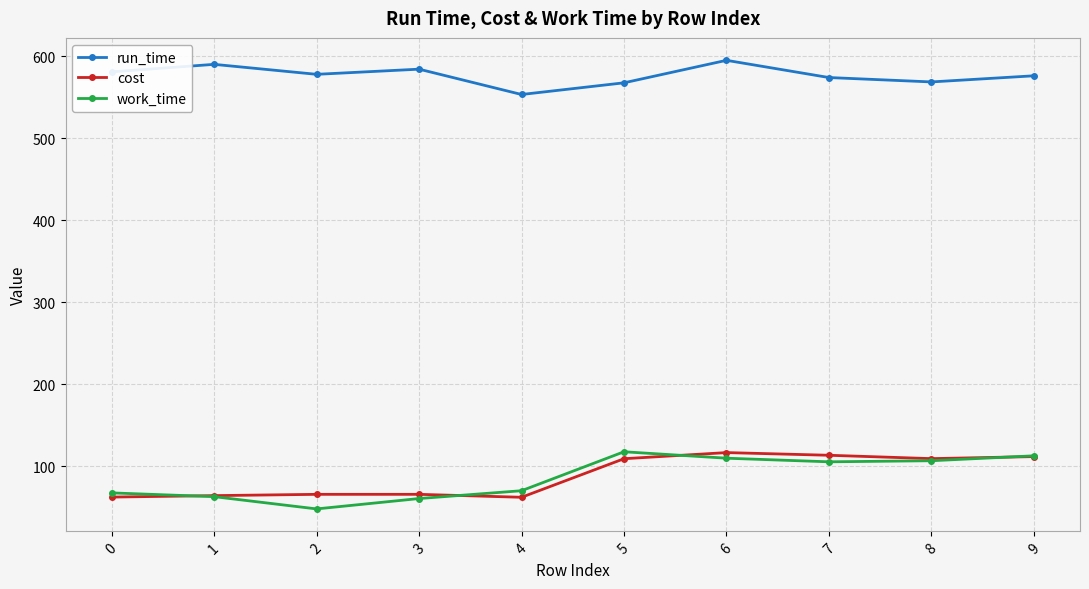

Which series has the largest total across all categories?

run_time